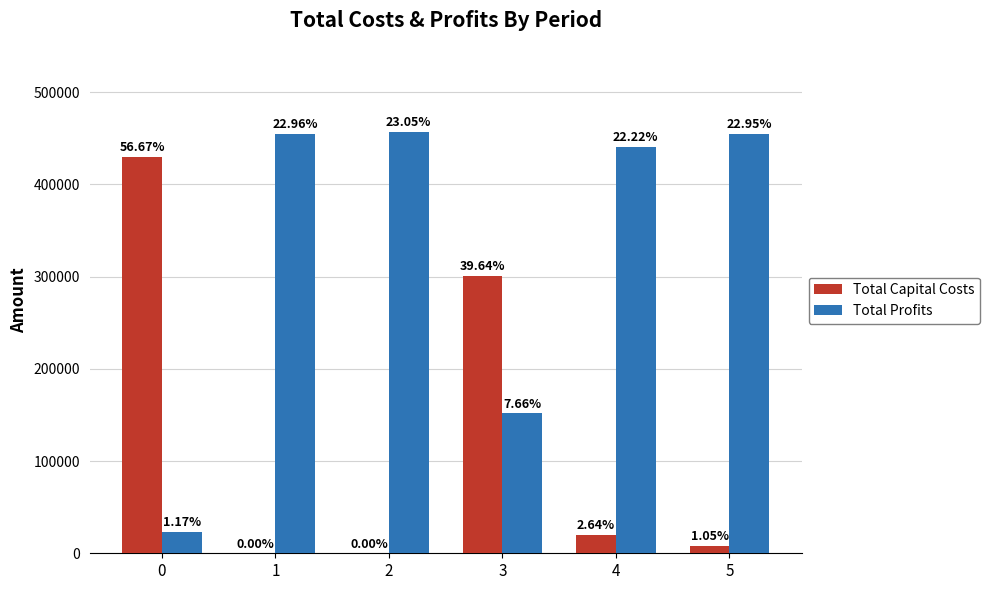

What is the value of the Total Capital Costs bar at the 4th from the left?

300800.0